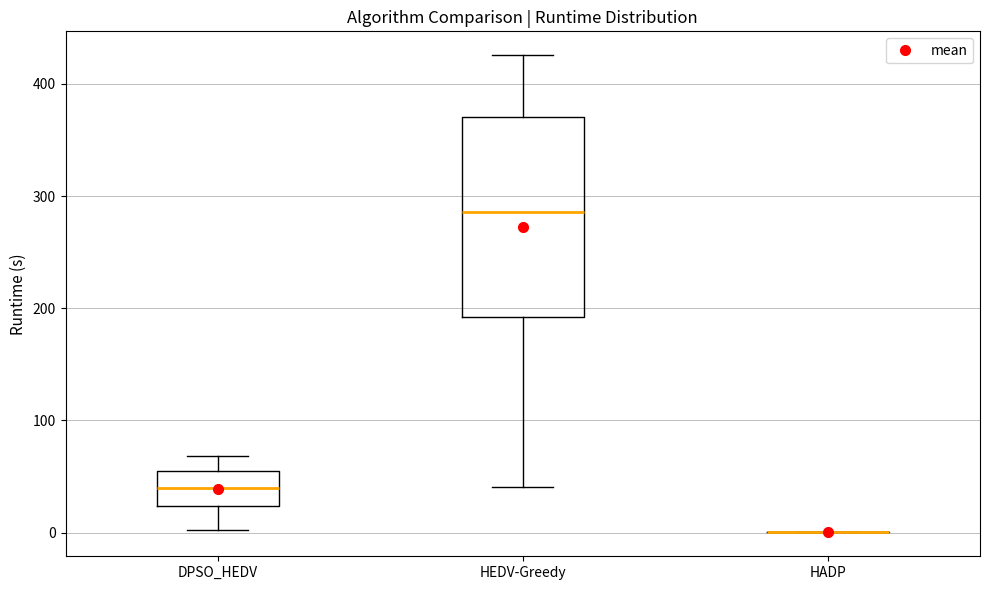

Reading left to right, transcribe this box plot: for each box, give where its median line is, the range the box spans, and where its two whiskers end, as read against the y-axis. The values are not printed on the chart, so give them approximately, as read against the axis.

DPSO_HEDV: median 40, box 20 to 50, whiskers 0 to 70
HEDV-Greedy: median 290, box 190 to 370, whiskers 40 to 430
HADP: box collapsed to a line at 0, whiskers 0 to 0